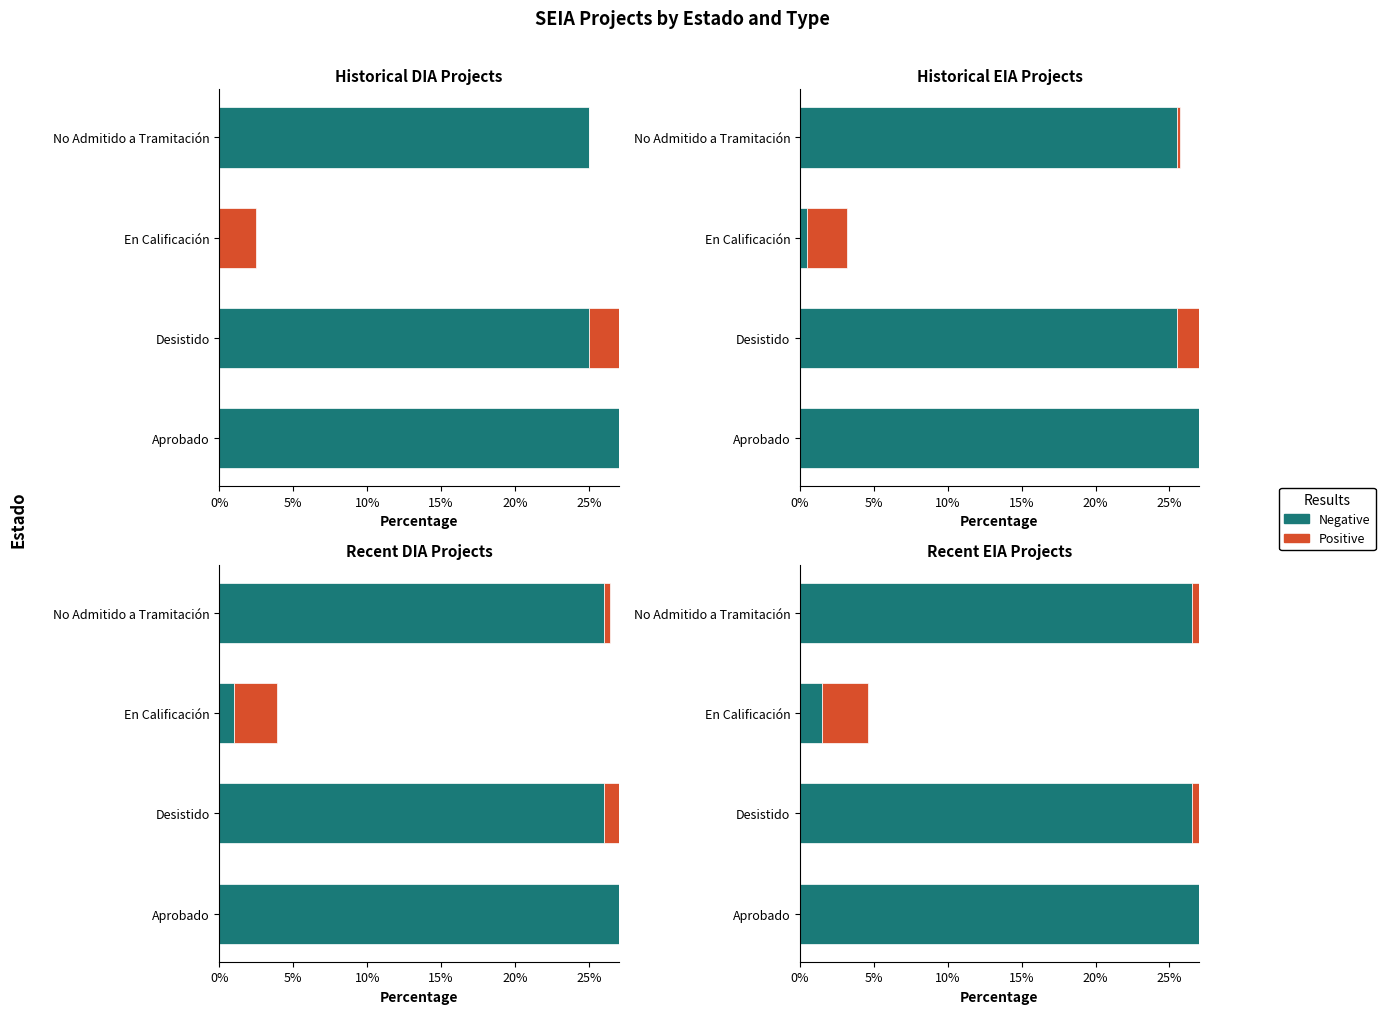

What is the value of the Positive bar at the 4th from the left?

0.6